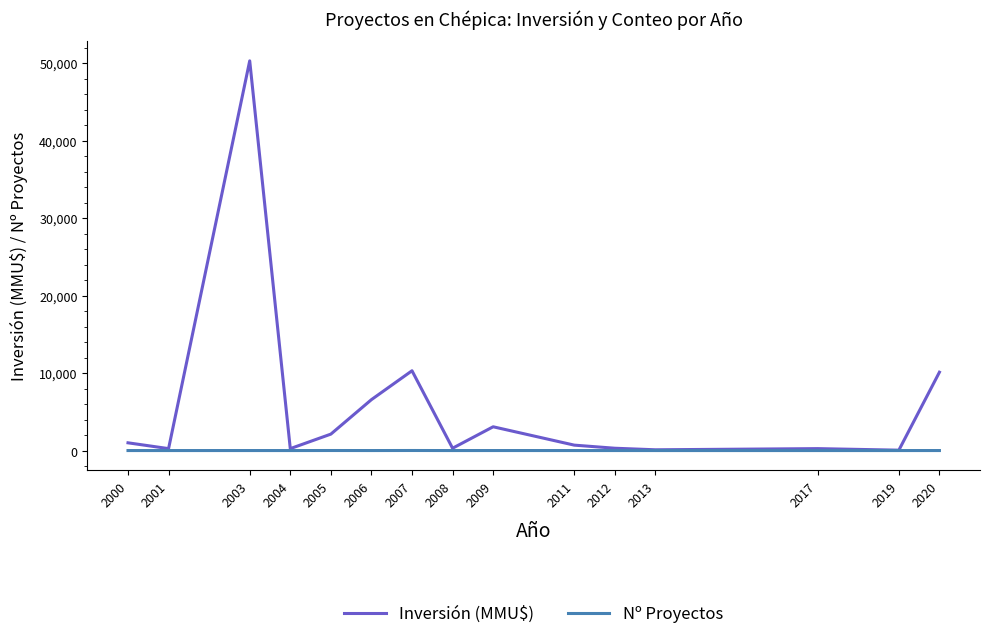

Rank the series by their maximum value, from highest to lowest.

Inversión (MMU$), Nº Proyectos